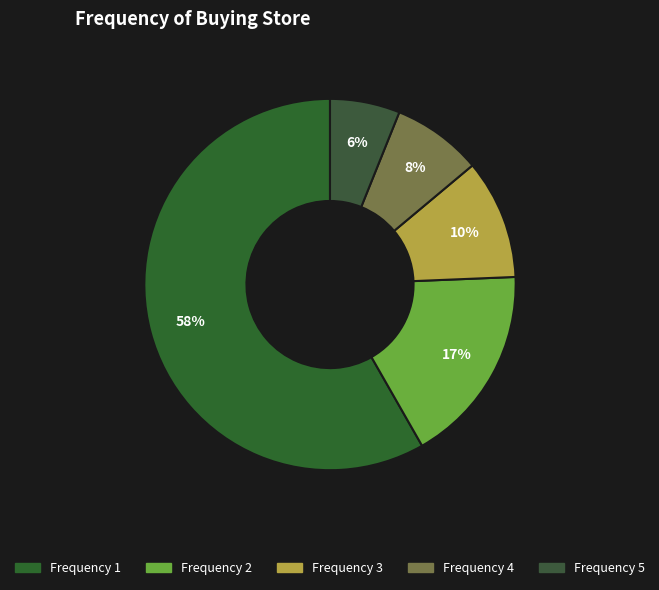

How many segments does this pie chart have?

5